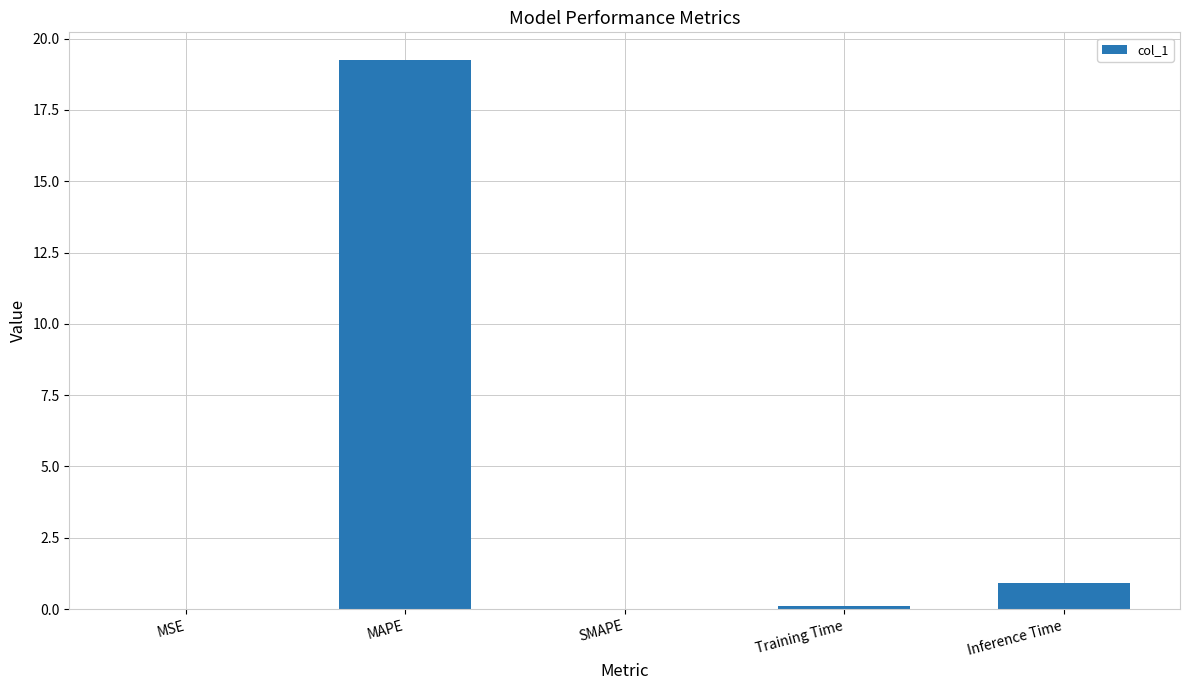

What is the sum of all values?

20.3